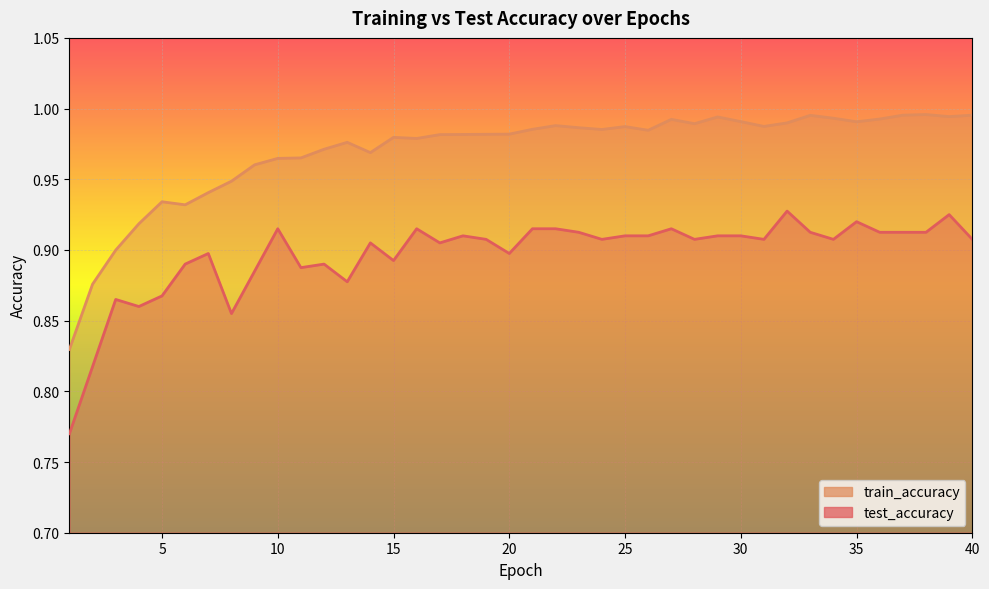

What is the difference between the highest and lowest values at 2?

0.1